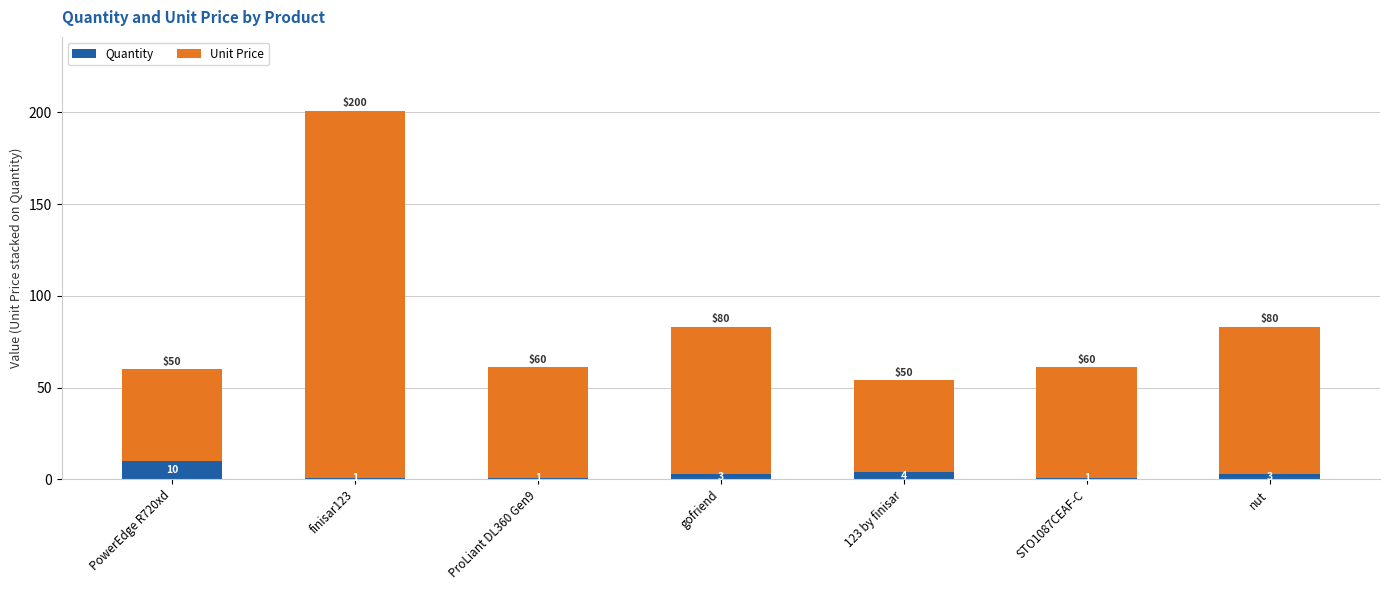

At which label does Quantity reach its peak?

PowerEdge R720xd